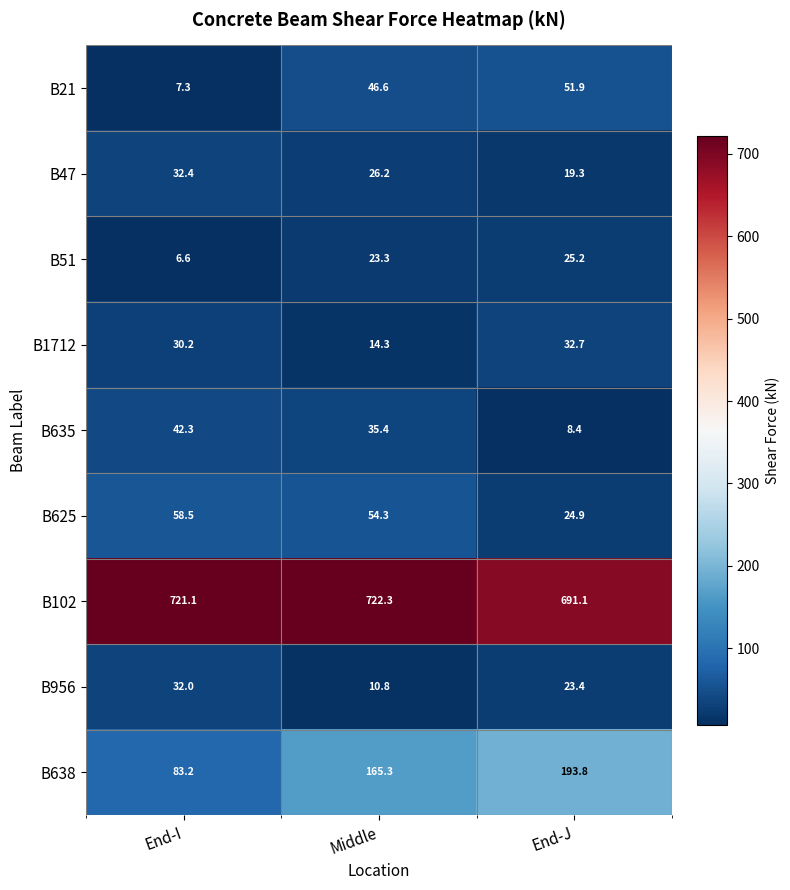

What is the total value across all series at Middle?

1098.5